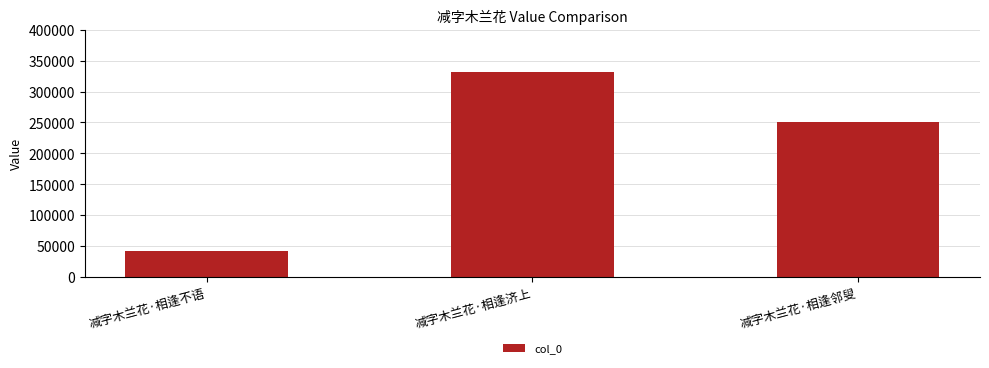

Approximately how many times larger is the value at 减字木兰花·相逢济上 compared to 减字木兰花·相逢邻叟?

1.3